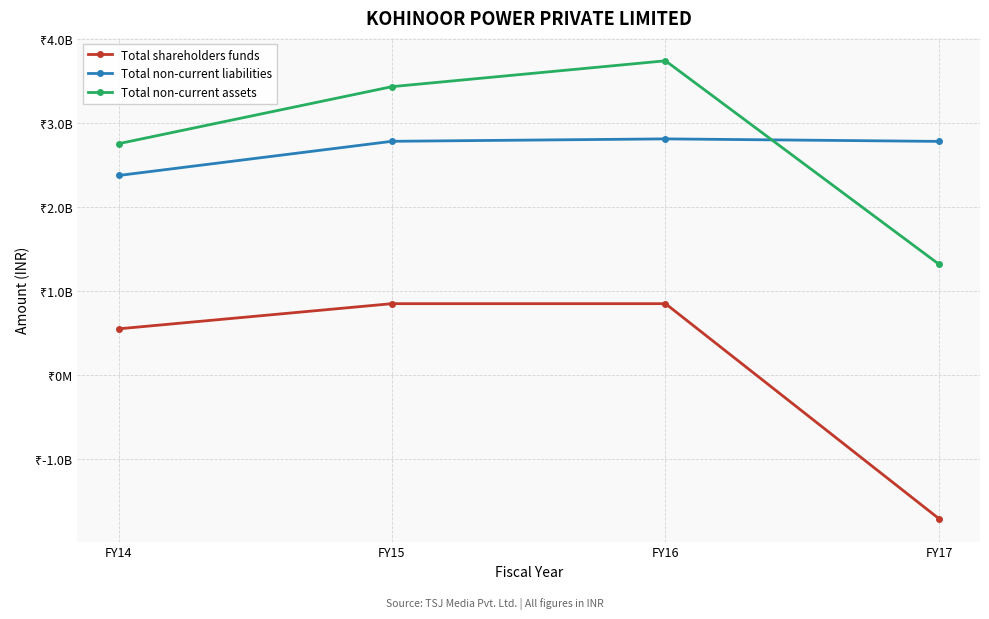

Which label corresponds to the smallest value in the chart?

FY17